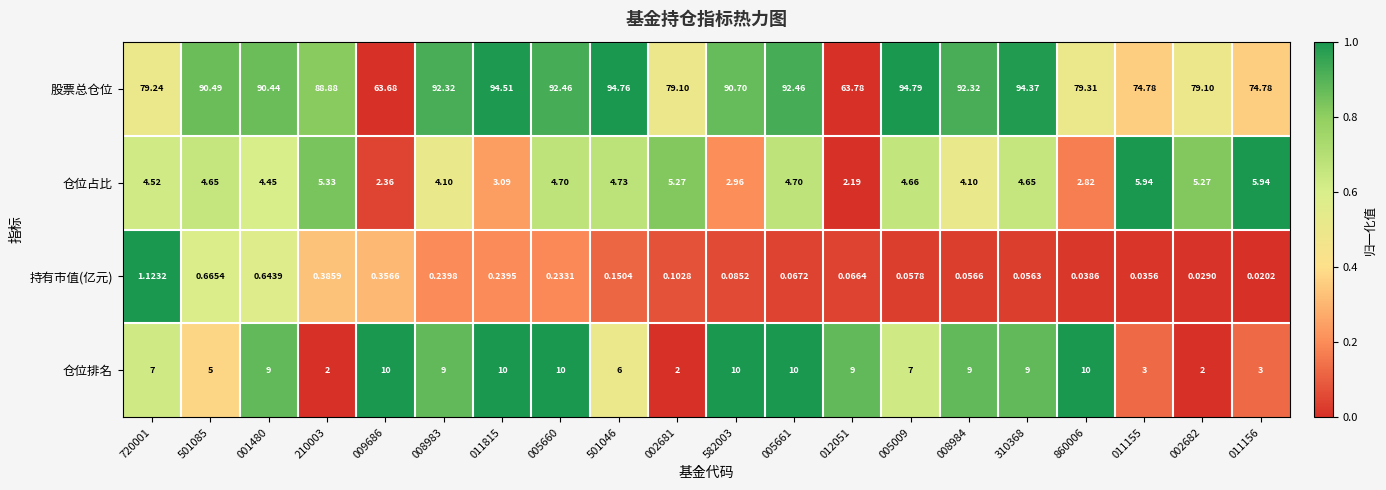

Which series has the largest total across all categories?

股票总仓位